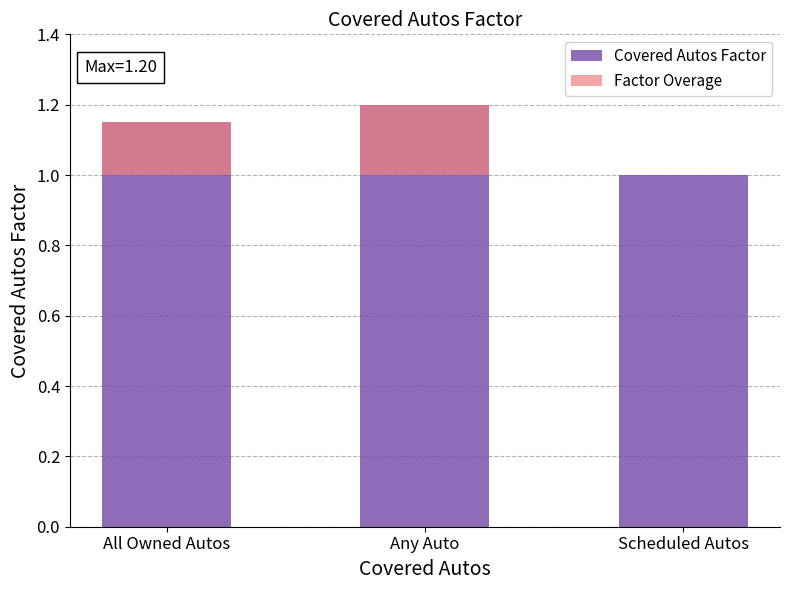

Rank the series by their maximum value, from highest to lowest.

Covered Autos Factor, Factor Overage